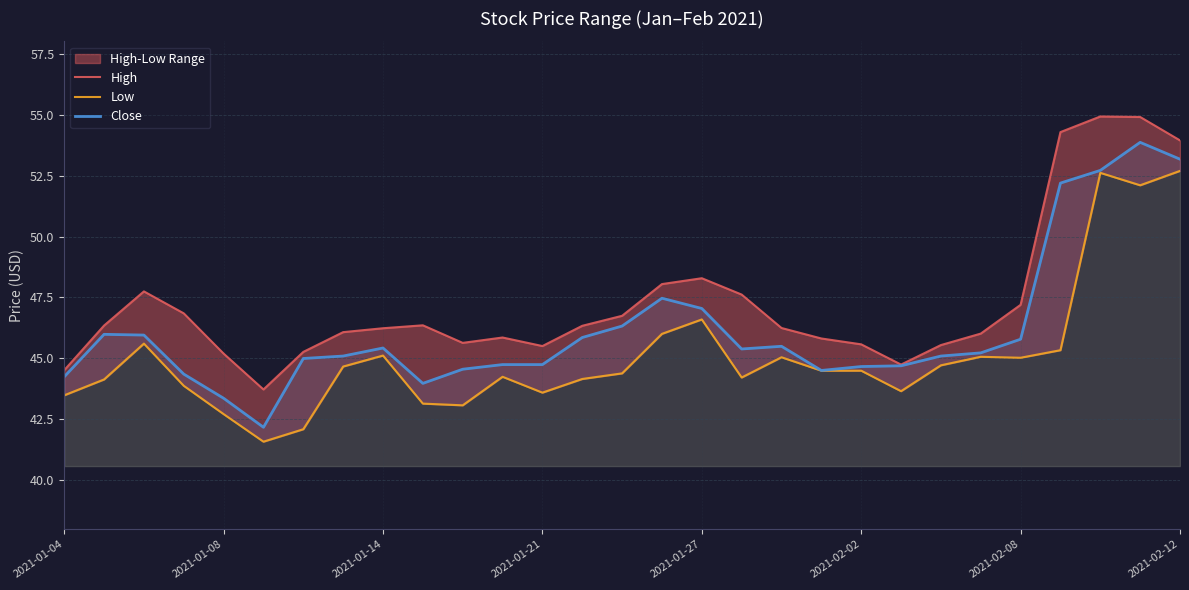

What is the lowest value of the Close series?

42.2